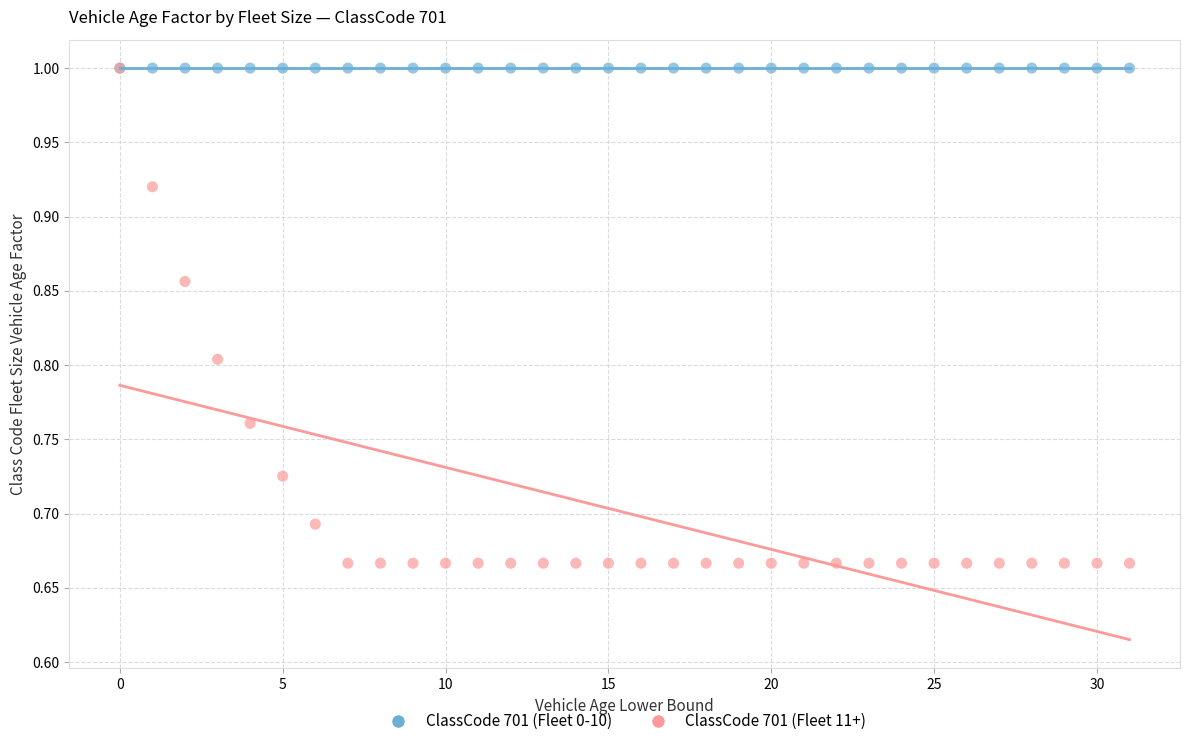

What are all the series names shown in the legend?

ClassCode 701 (Fleet 0-10), ClassCode 701 (Fleet 11+)